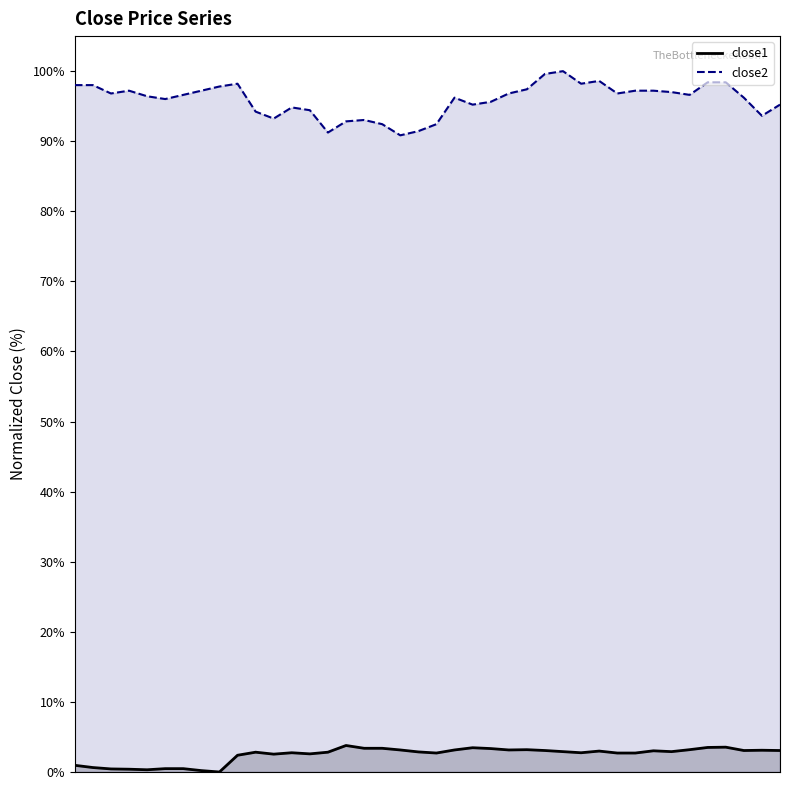

Reading left to right, transcribe all the data shown in this chart.

close1: 1.0	0.6	0.4	0.4	0.3	0.5	0.5	0.2	0.0	2.4	2.8	2.5	2.7	2.6	2.8	3.8	3.4	3.4	3.1	2.9	2.7	3.1	3.5	3.3	3.1	3.2	3.1	2.9	2.7	3.0	2.7	2.7	3.0	2.9	3.2	3.5	3.5	3.1	3.1	3.1
close2: 98.0	98.0	96.8	97.2	96.4	96.0	96.6	97.2	97.8	98.2	94.2	93.2	94.8	94.4	91.2	92.8	93.0	92.4	90.8	91.4	92.4	96.2	95.2	95.6	96.8	97.4	99.6	100.0	98.2	98.6	96.8	97.2	97.2	97.0	96.6	98.4	98.4	96.2	93.6	95.2